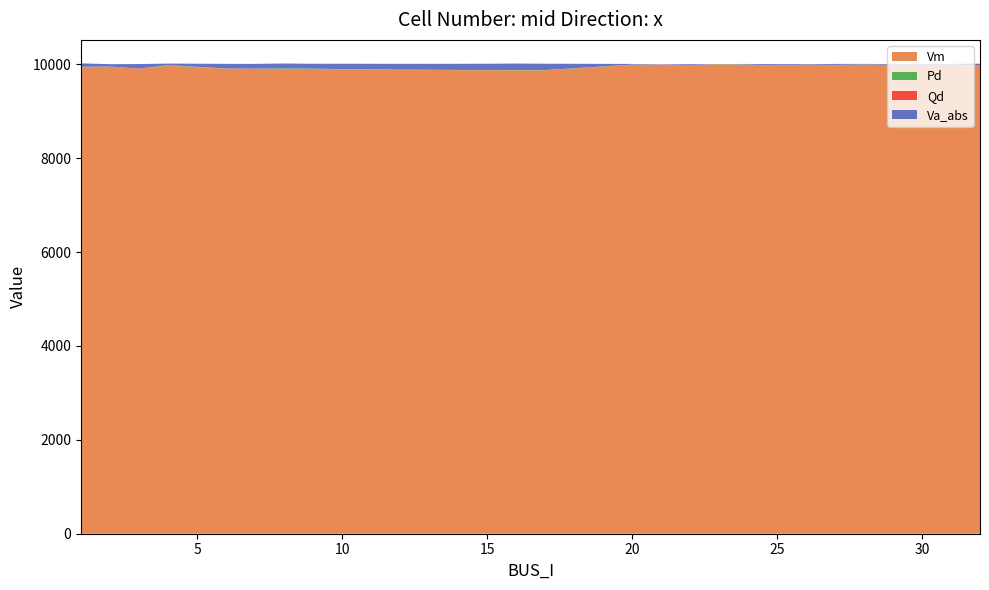

What is the lowest value of the Vm series?

9870.5